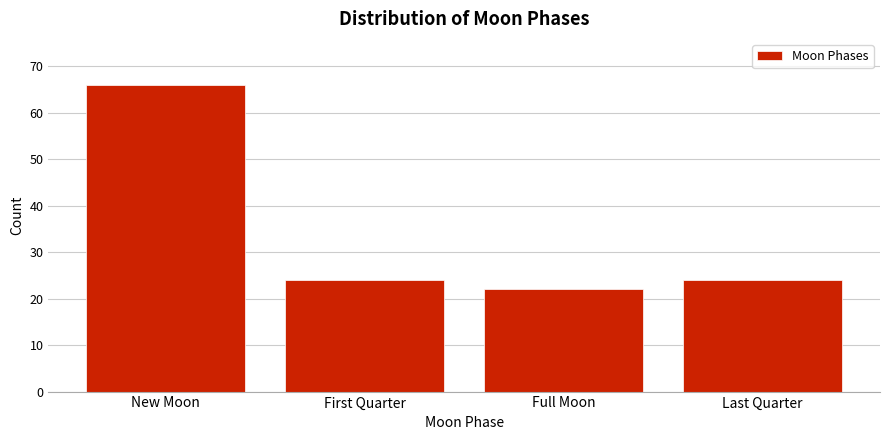

Reading left to right, extract all data points from this chart.

New Moon=66	First Quarter=24	Full Moon=22	Last Quarter=24